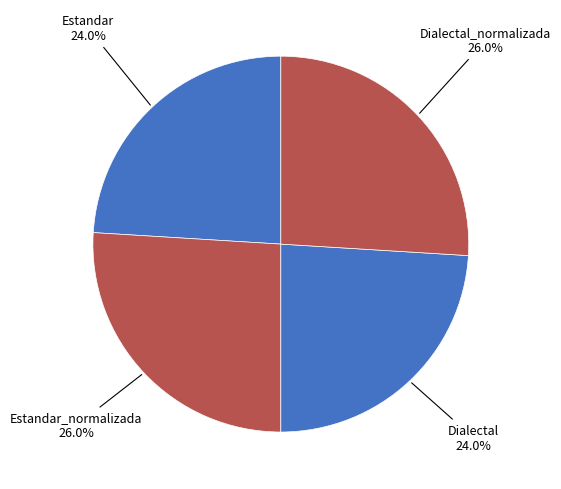

How many slices are in this pie chart?

4